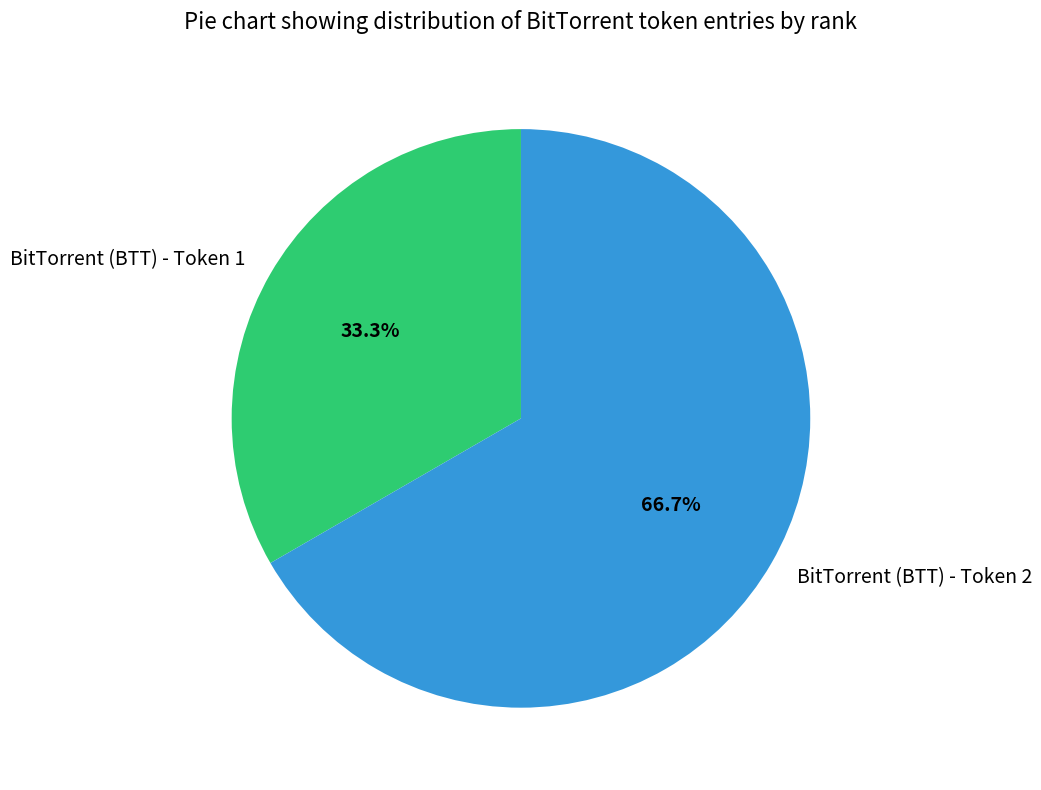

What is the smallest slice in the pie chart?

BitTorrent (BTT) - Token 1